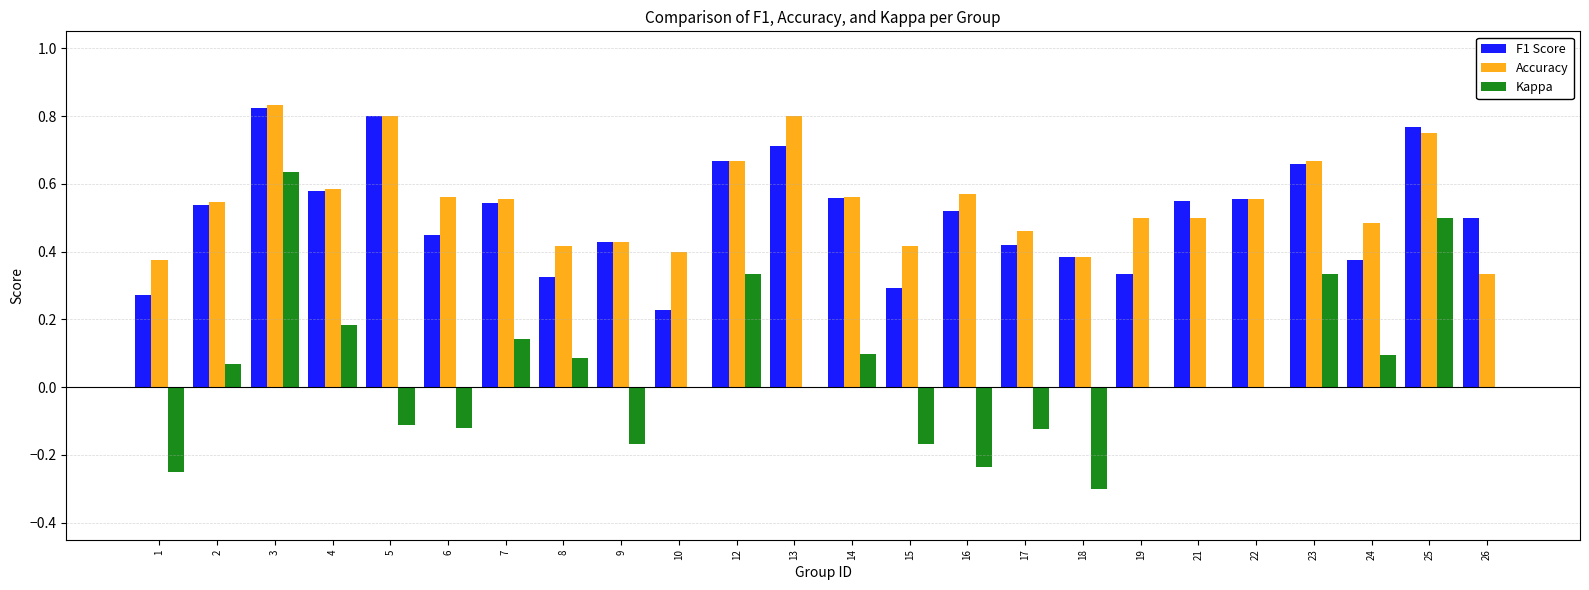

How many F1 Score values are between 0 and 1?

24